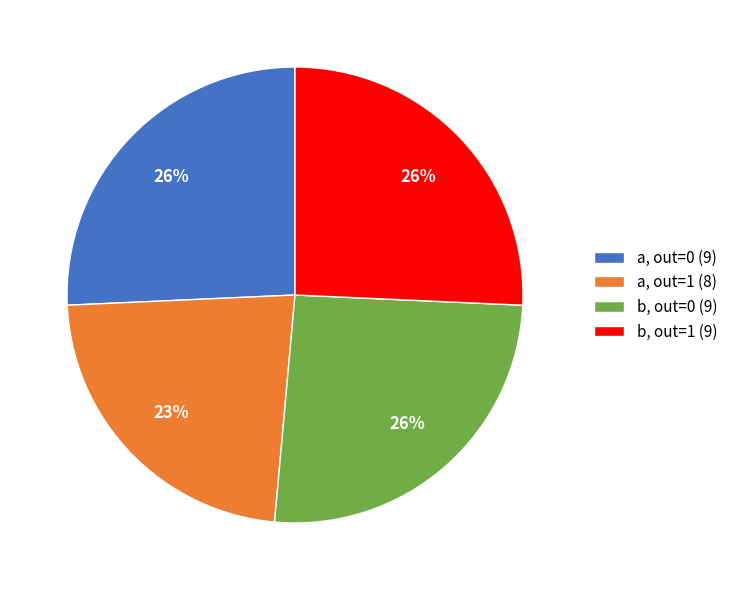

To the nearest percent, what portion does b, out=1 (9) represent?

26%